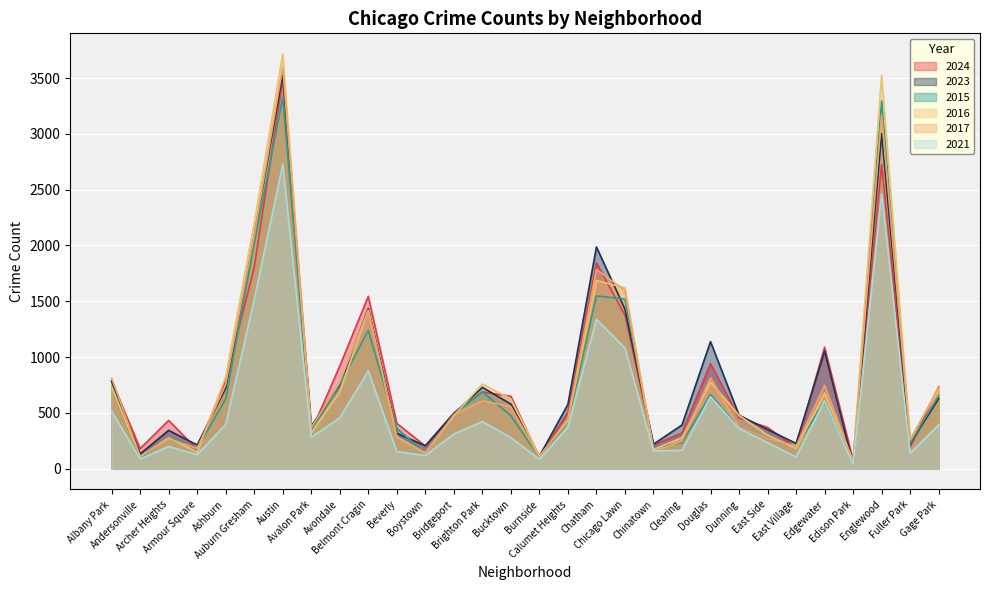

How many lines are shown in the chart?

6